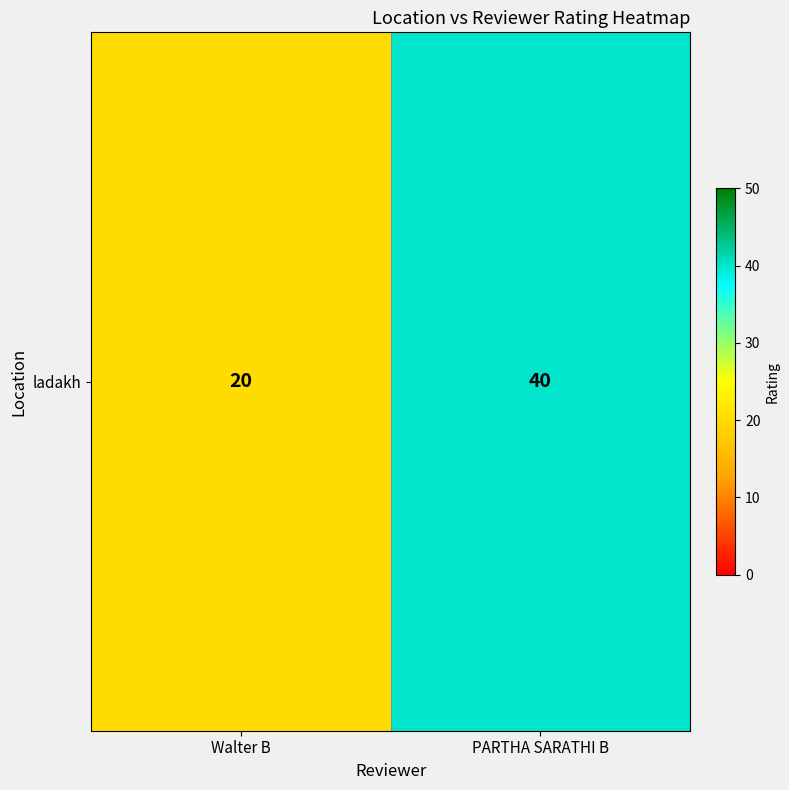

Is it true that the value at PARTHA SARATHI B is 40?

True